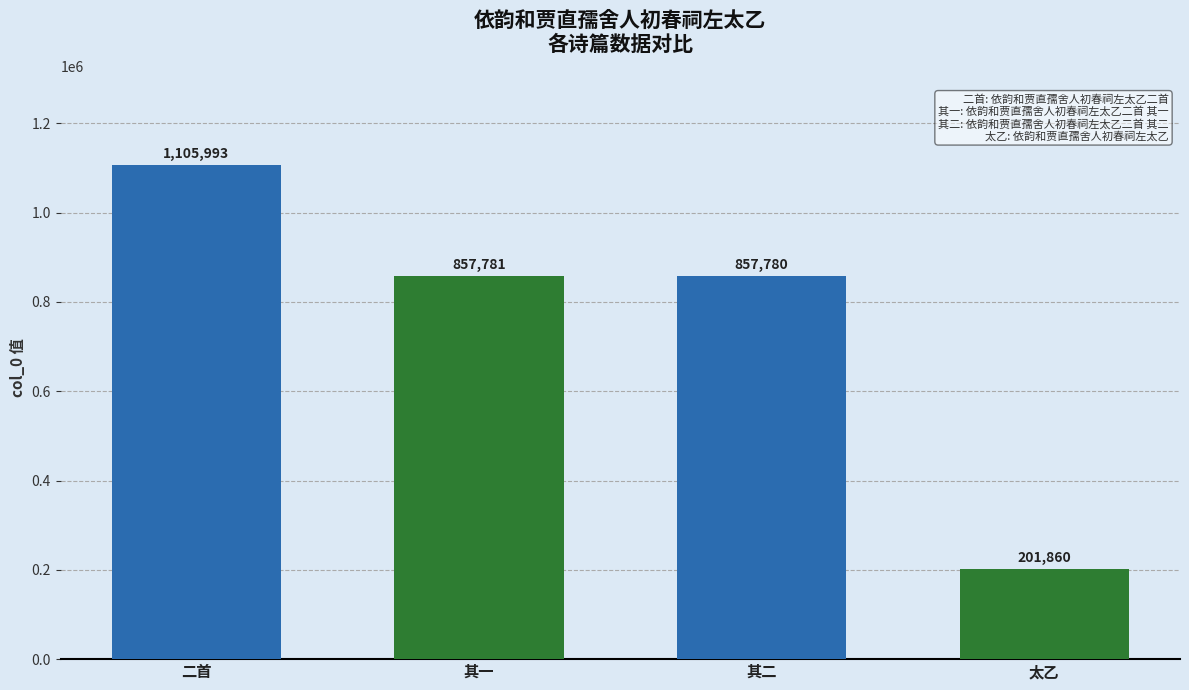

Rank the categories by value from highest to lowest.

二首, 其一, 其二, 太乙